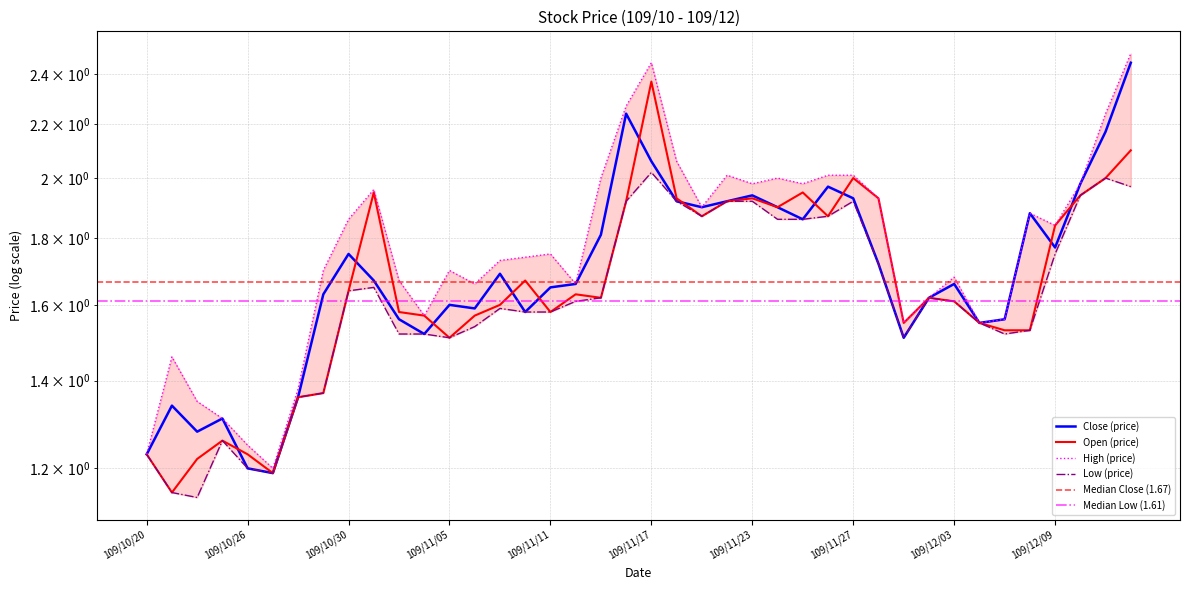

Which series has the widest spread of values?

High